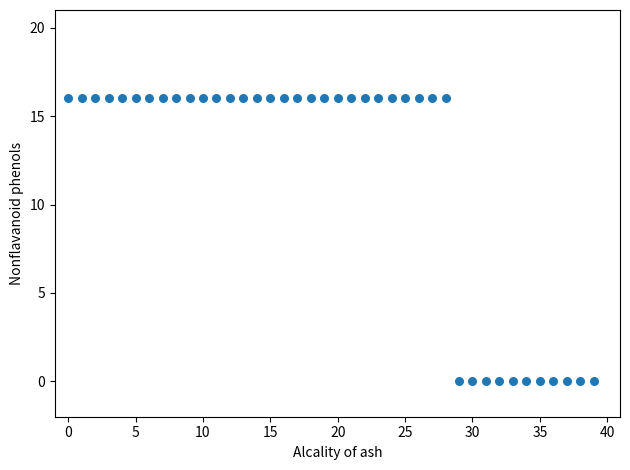

What is the range of Y values (max minus min)?

16